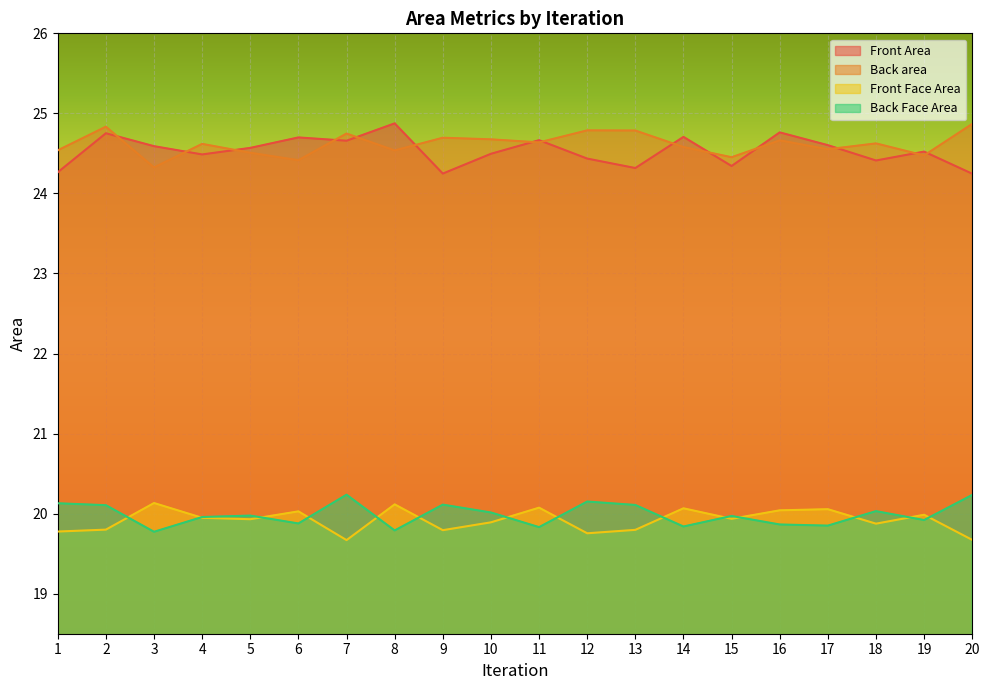

Read the Front Area value at 16.

24.8